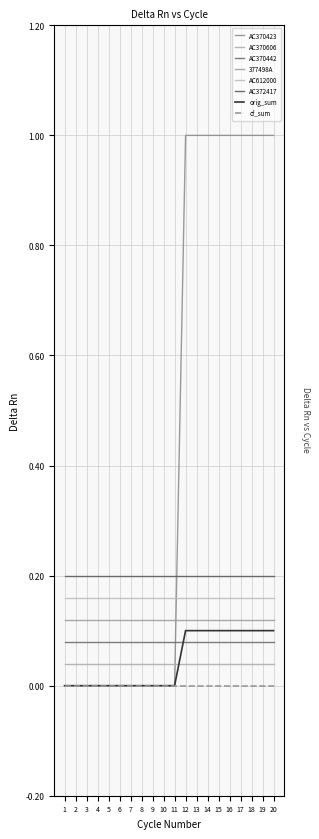

What are all the series names shown in the legend?

AC370423, AC370606, AC370442, 377498A, AC612000, AC372417, orig_sum, cf_sum